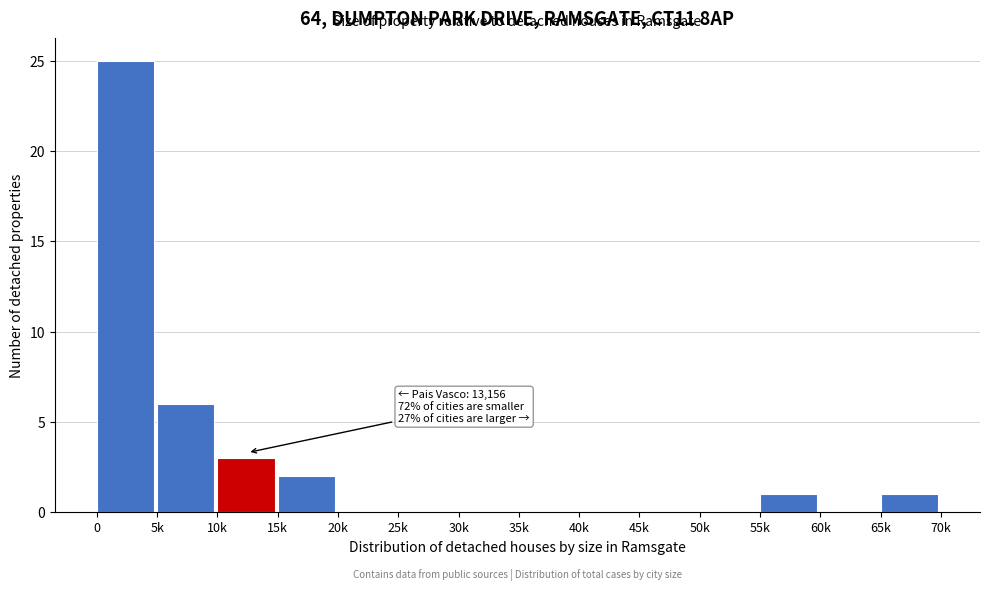

Reading left to right, extract all data points from this chart.

0=25	5k=6	10k=3	15k=2	20k=0	25k=0	30k=0	35k=0	40k=0	45k=0	50k=0	55k=1	60k=0	65k=1